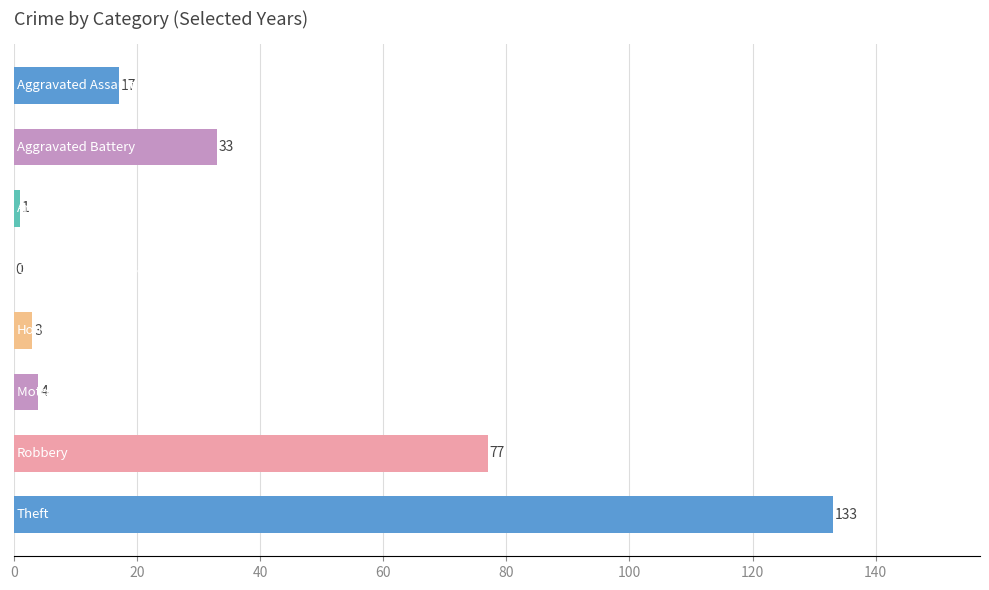

What is the sum of all values?

268